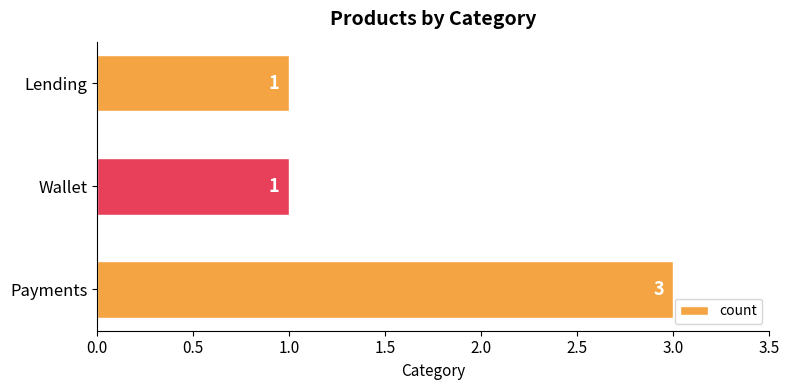

Reading bottom to top, what are all the values shown in this chart?

Payments=3	Wallet=1	Lending=1